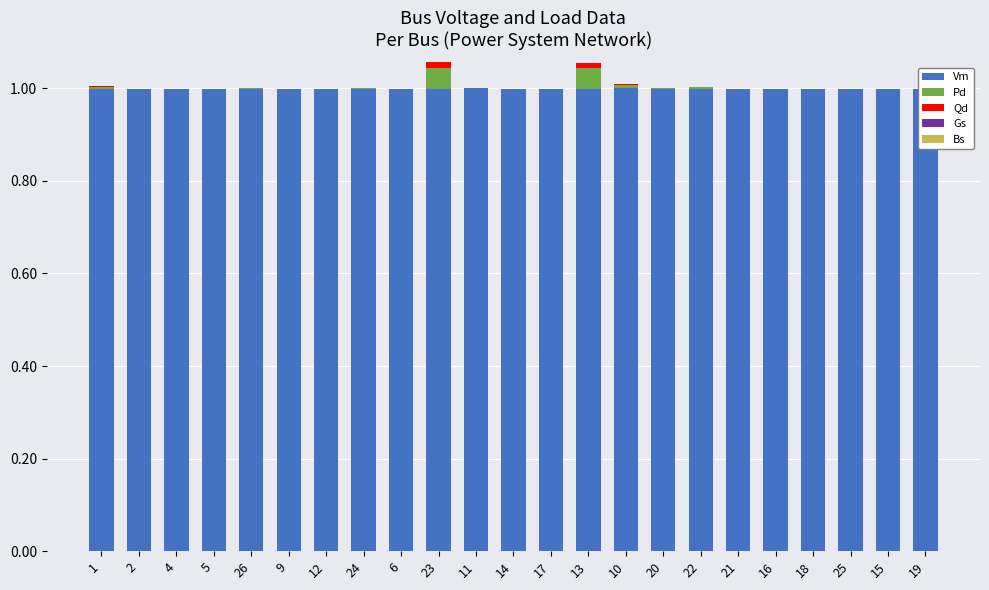

Are the bars horizontal?

No